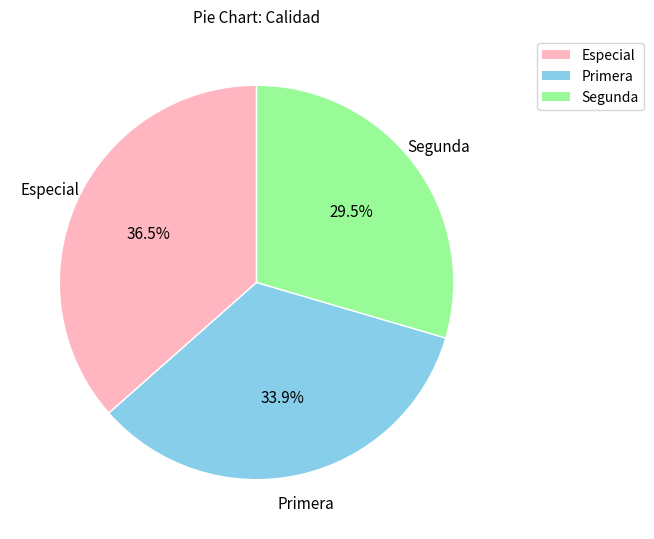

What percentage is NOT represented by Especial?

63.5%